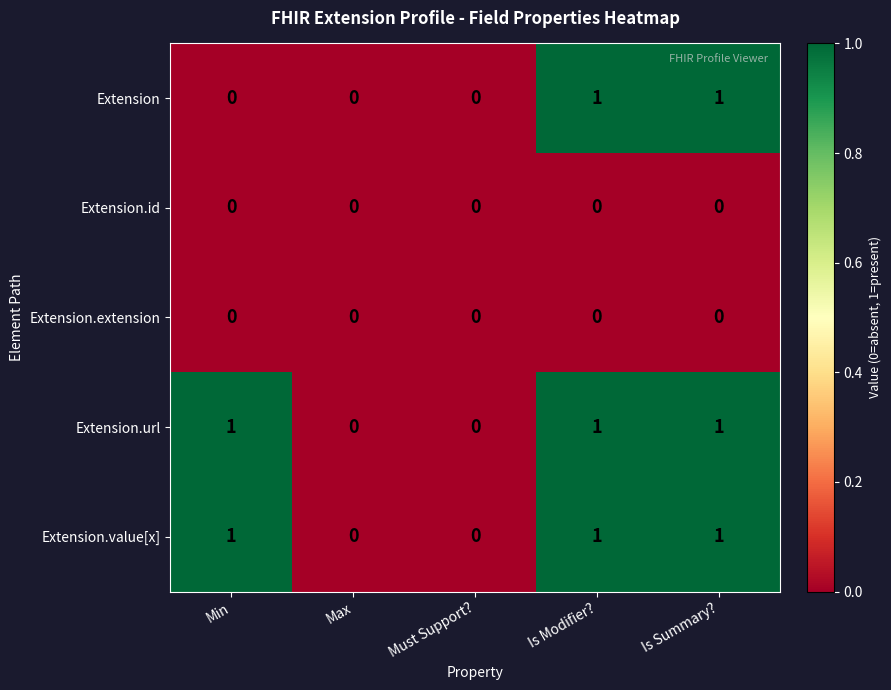

How many distinct data groups are displayed?

5